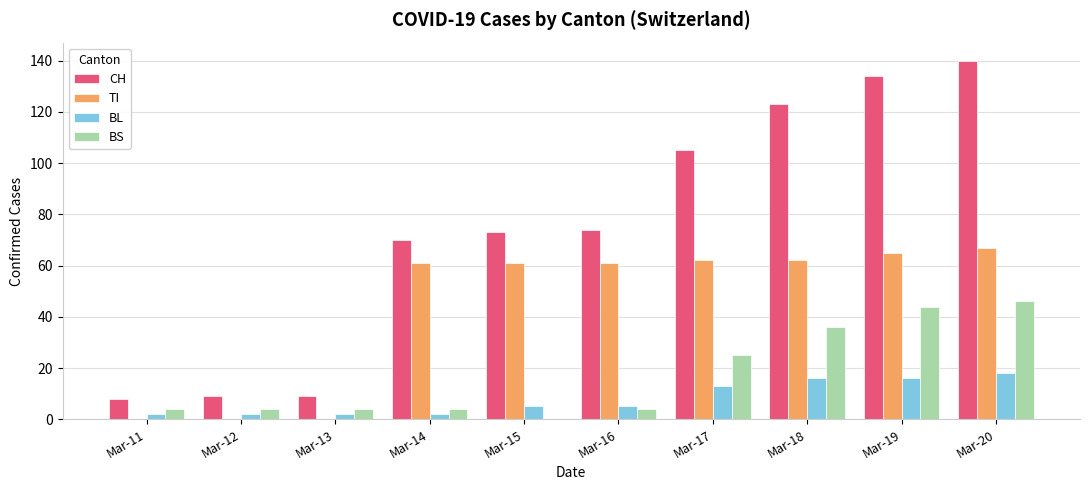

Which series has the widest spread of values?

CH